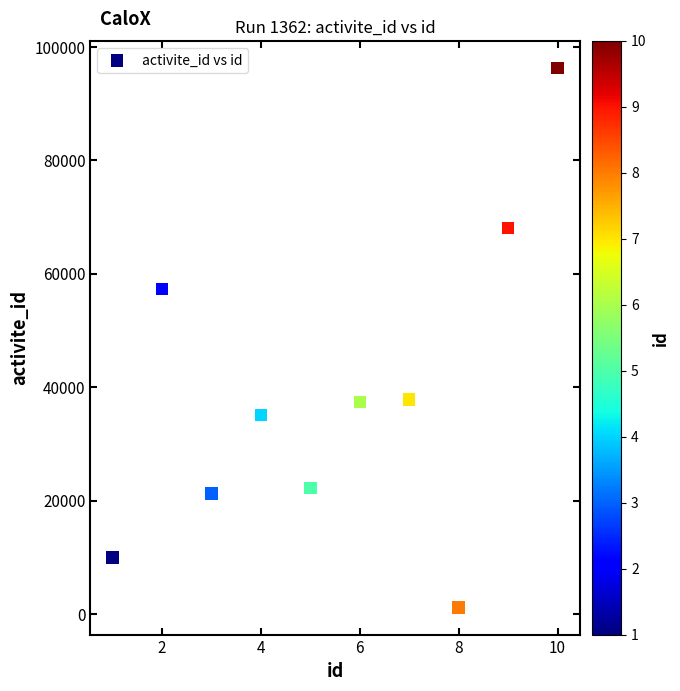

What Y value in the scatter plot is closest to 48728?

57343